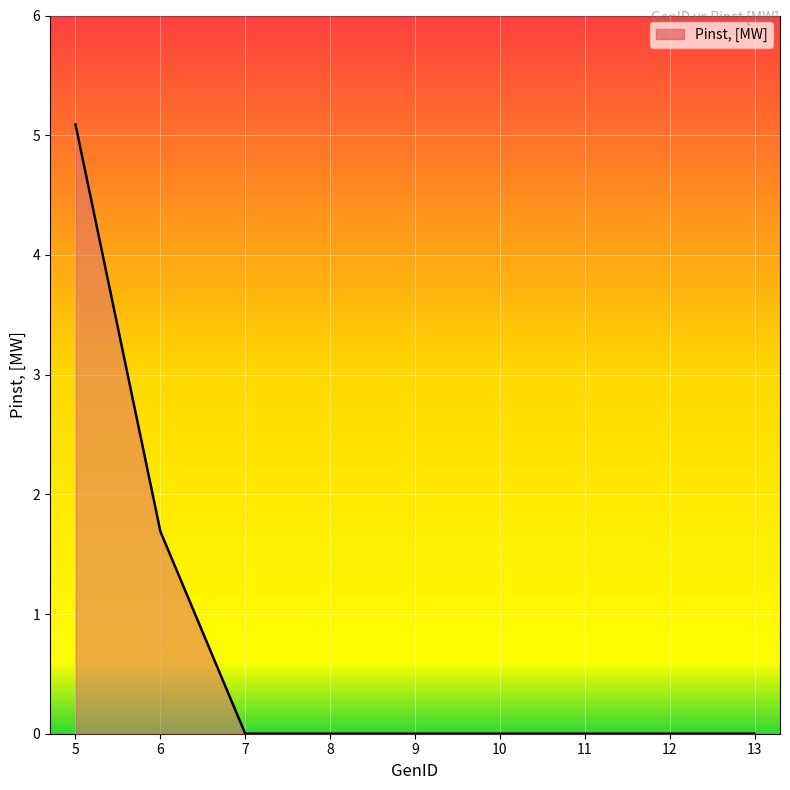

Reading left to right, extract all data points from this chart.

5.1	1.7	0.0	0.0	0.0	0.0	0.0	0.0	0.0